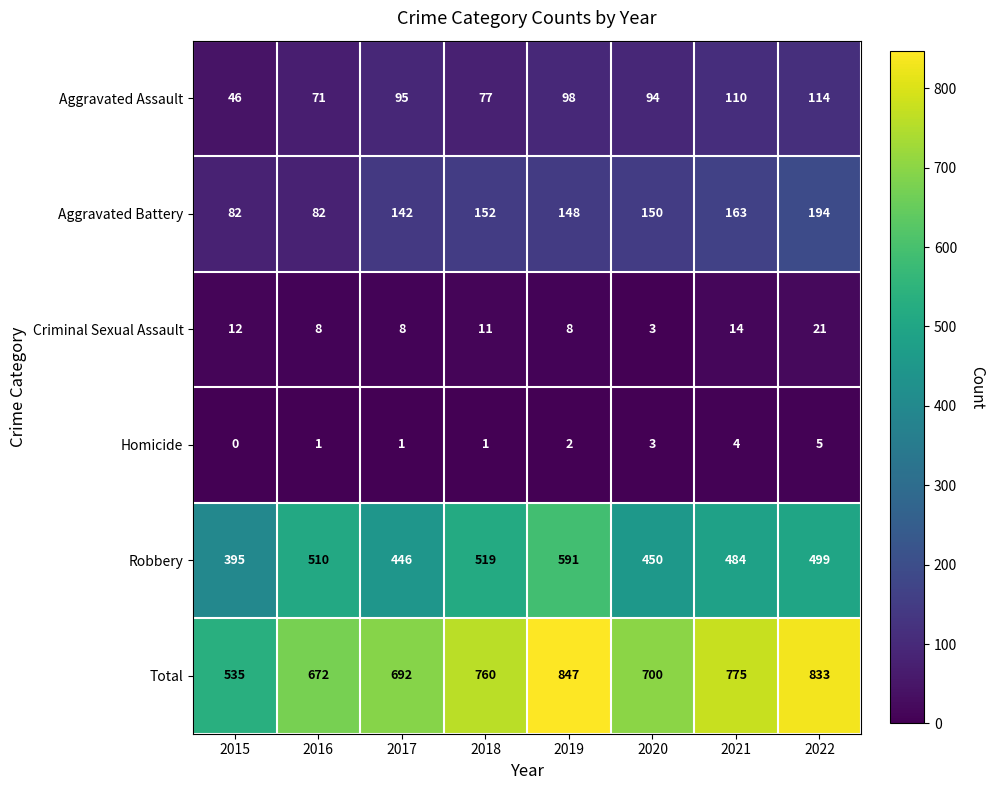

Is it true that Robbery equals 446 at 2017?

True